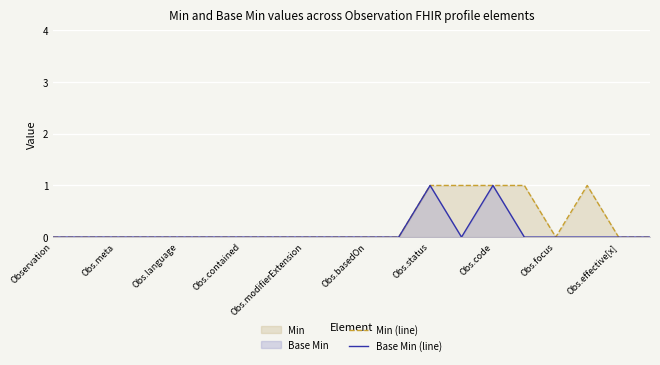

What is the sum of the Min (line) values at 13 and 18?

1